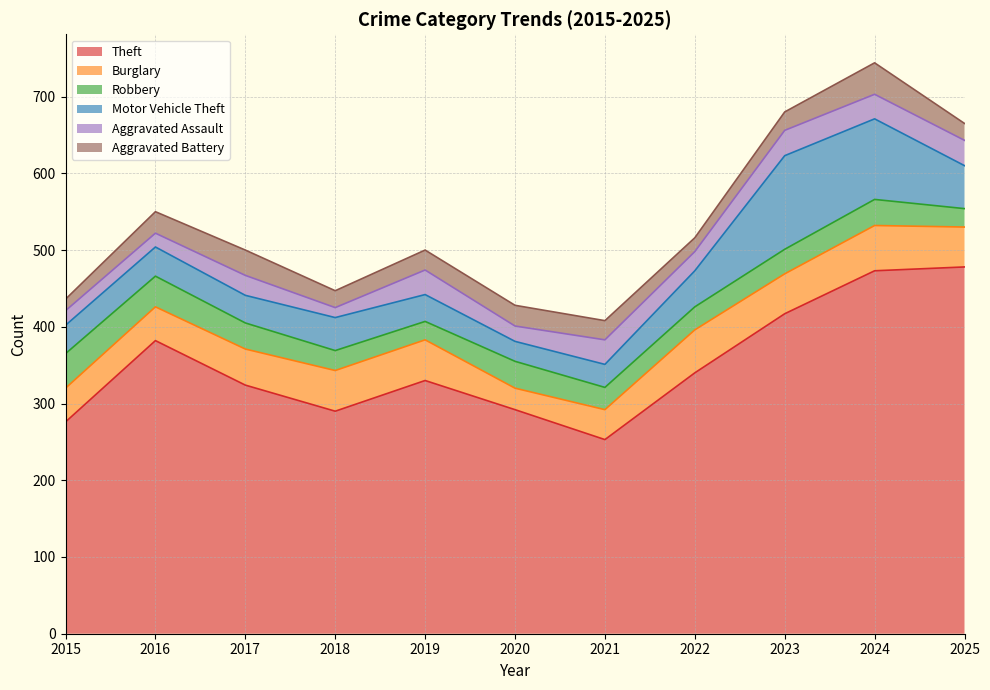

Does the chart have visible grid lines?

Yes